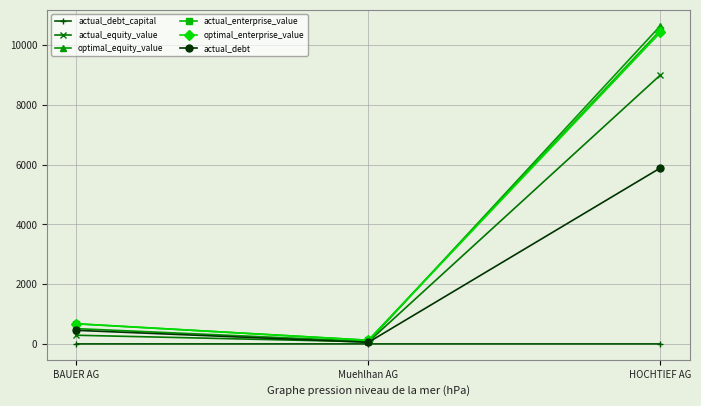

What is the approximate value of actual_debt_capital at BAUER AG?

0.6